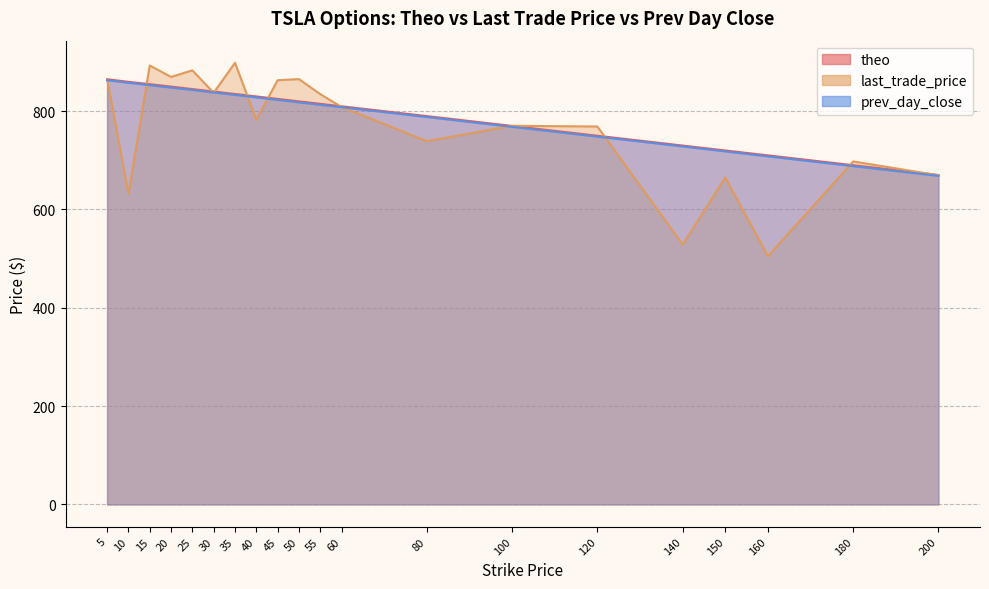

What are all the series names shown in the legend?

theo, last_trade_price, prev_day_close